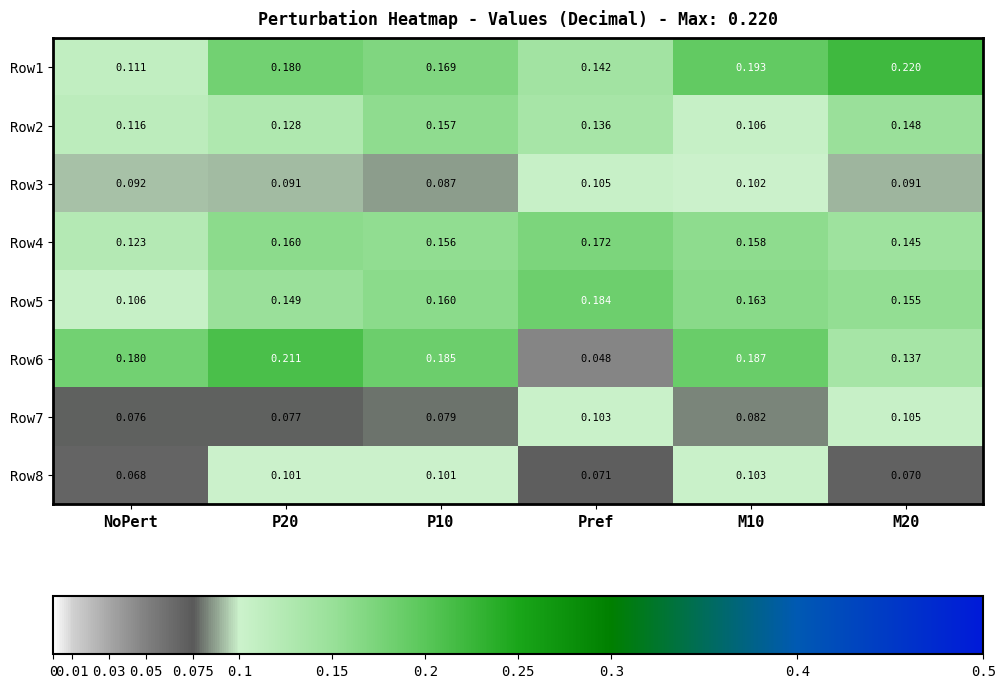

At which label is Row7 closest to 0?

NoPert